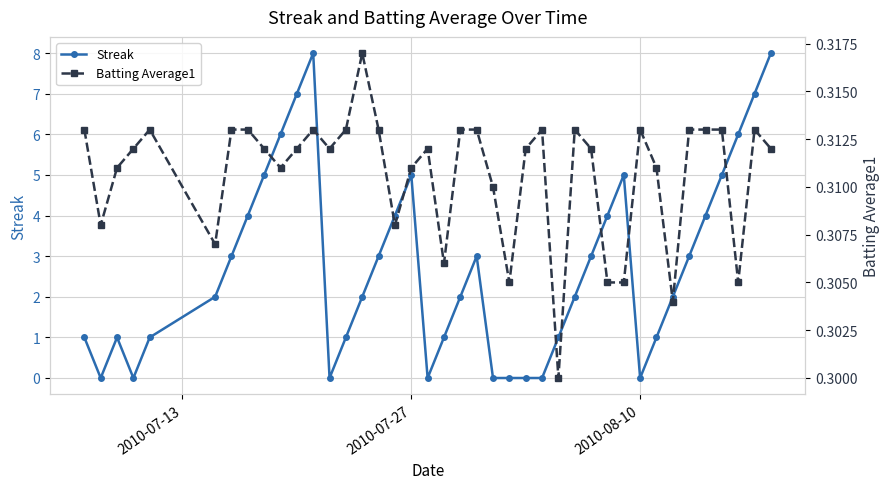

Which series has the largest range (max minus min)?

Streak